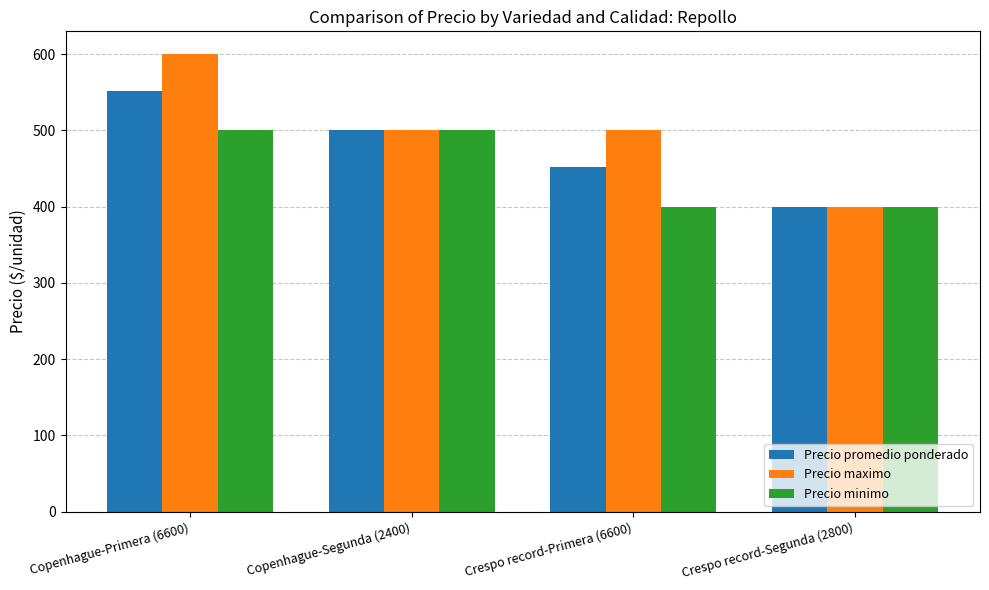

Which series has the largest range (max minus min)?

Precio maximo